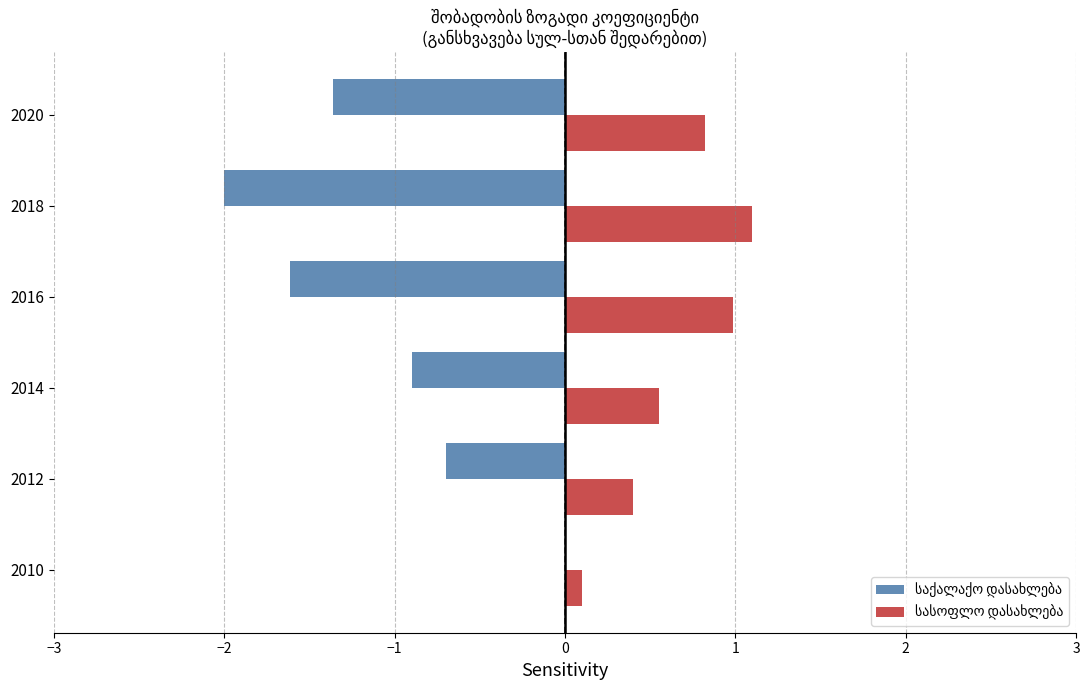

What is the total value across all series at 2020?

-0.5